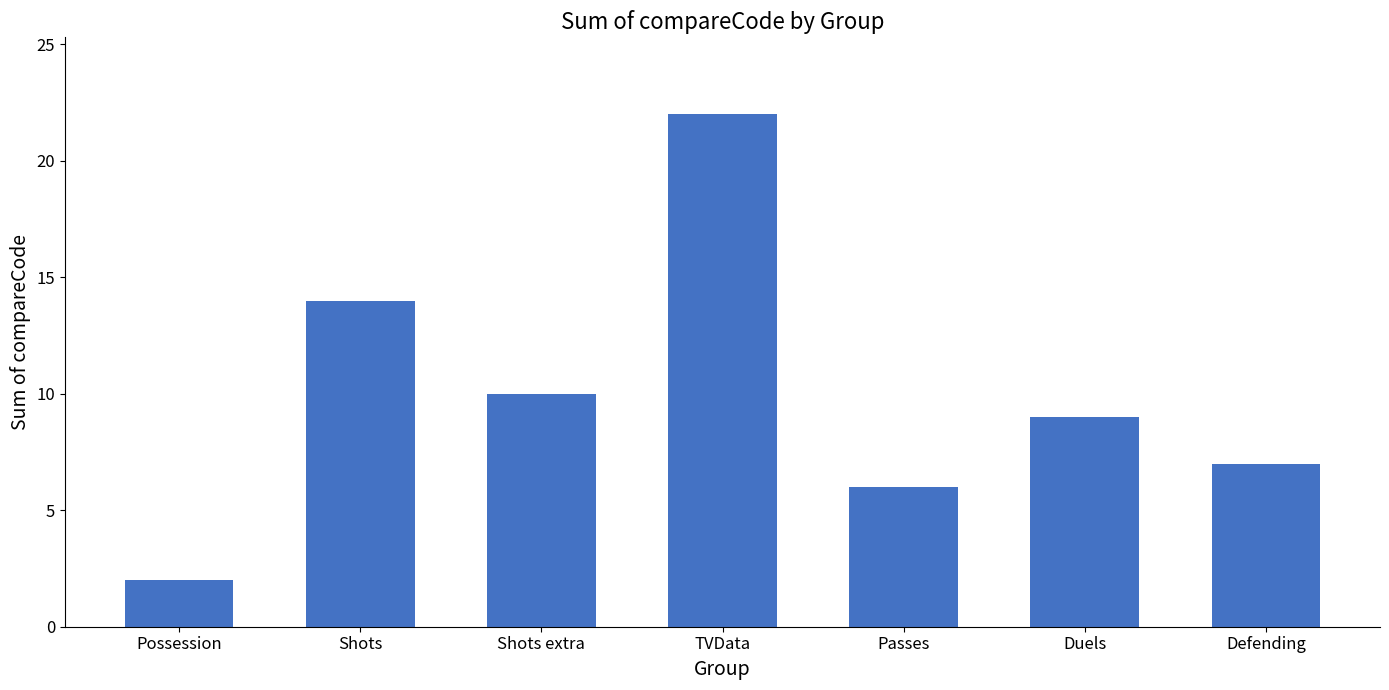

What is the change in value from Possession to TVData?

+20